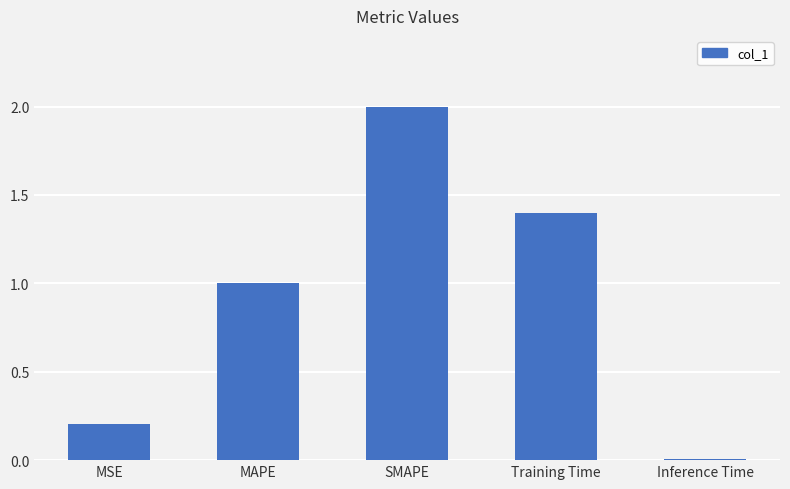

What is the difference between the maximum and second lowest values?

1.8